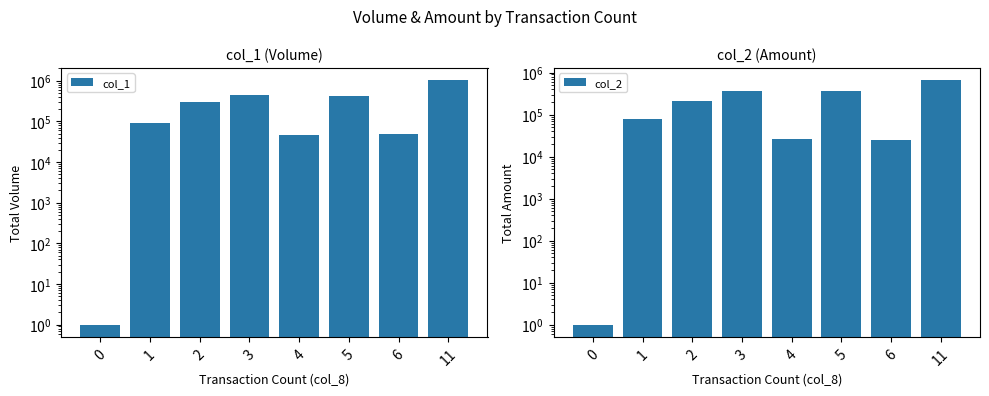

Reading left to right, list all the values displayed in this chart.

col_1: 1	93000	301000	451000	46000	421000	50000	1031000
col_2: 1	76820	211220	362860	26490	364690	25500	661300